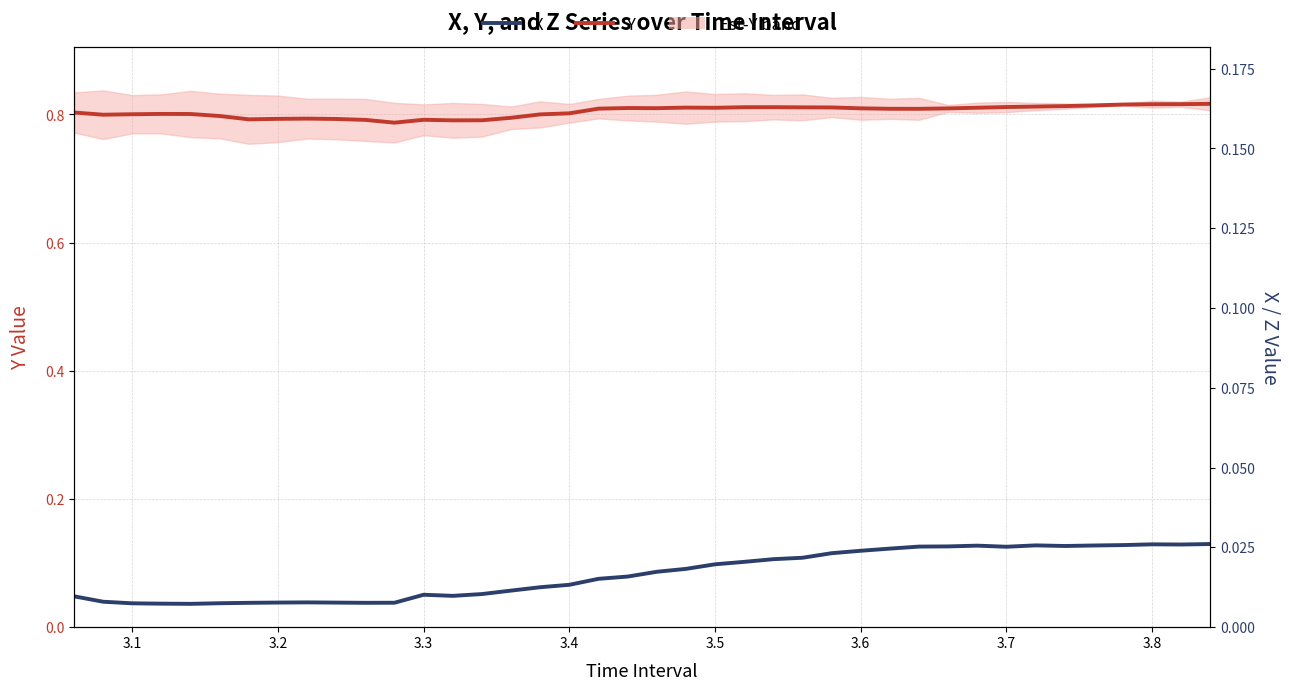

True or false: X and Y intersect in this chart.

False